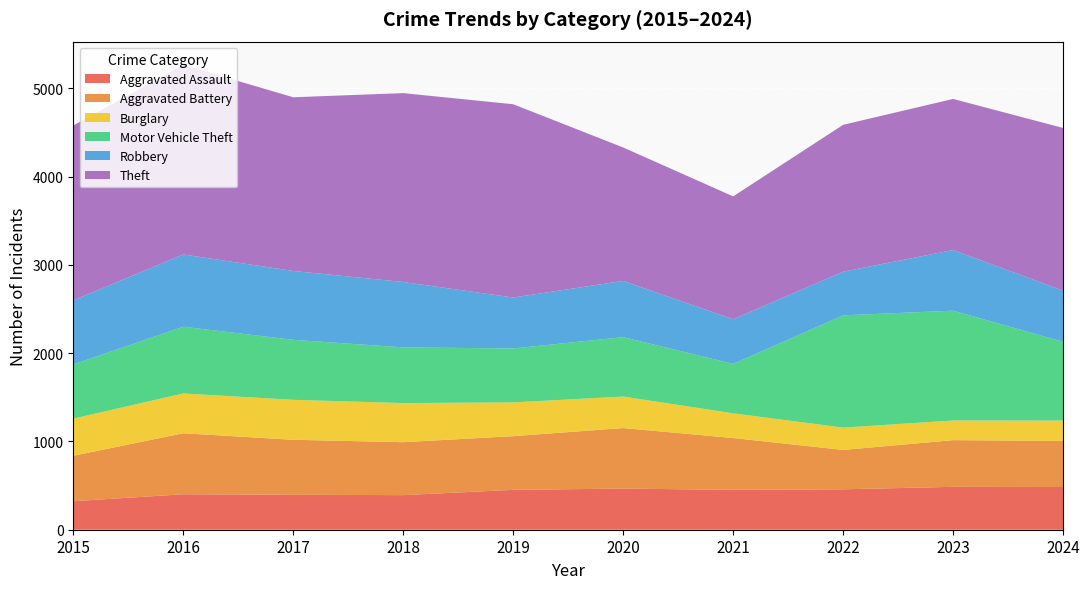

Reading right to left, list all the values displayed in this chart.

Aggravated Assault: 484	486	458	452	466	452	392	396	402	323
Aggravated Battery: 522	529	446	587	686	608	600	623	691	515
Burglary: 231	223	253	280	357	383	443	453	451	421
Motor Vehicle Theft: 892	1244	1272	560	673	611	631	680	756	614
Robbery: 580	687	495	506	637	577	741	780	819	726
Theft: 1843	1712	1664	1392	1512	2190	2140	1968	2148	1981